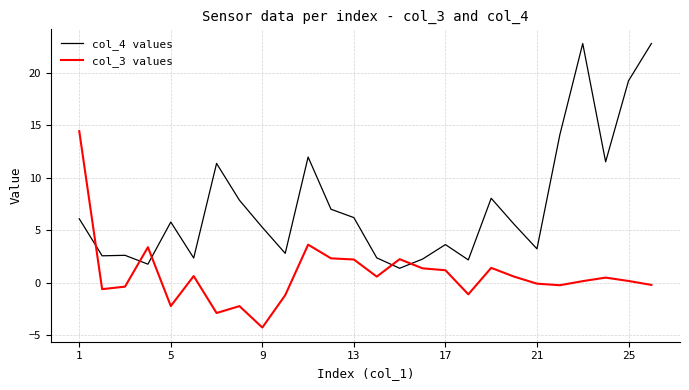

What is the sum of all col_3 values values?

19.5